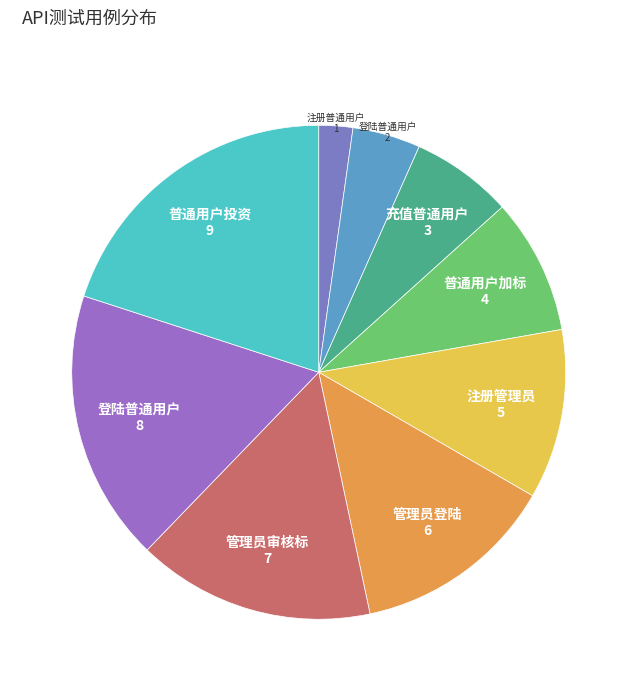

Count the number of slices in the pie.

9